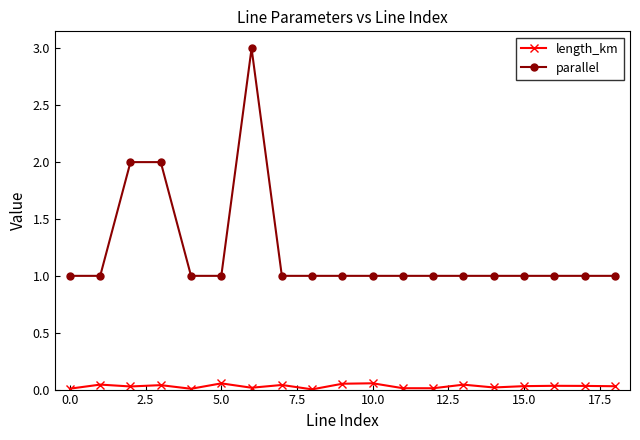

How many parallel values are between 1 and 2?

18